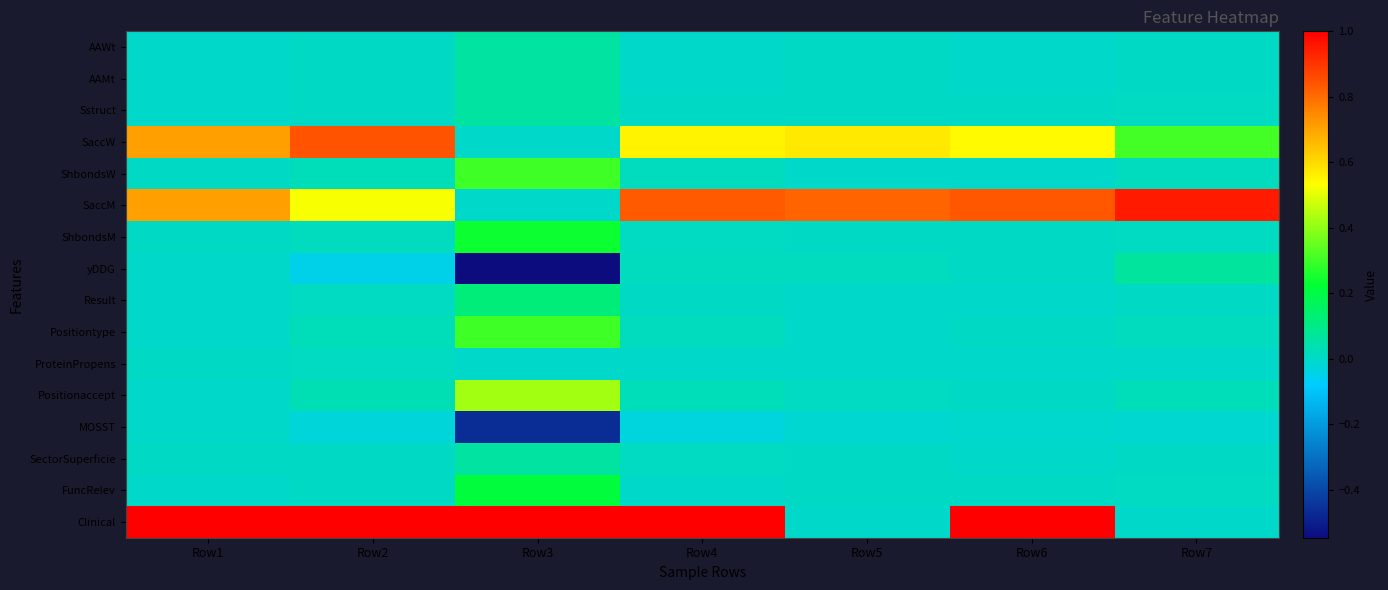

At which category is the sum across all series the highest?

Row4